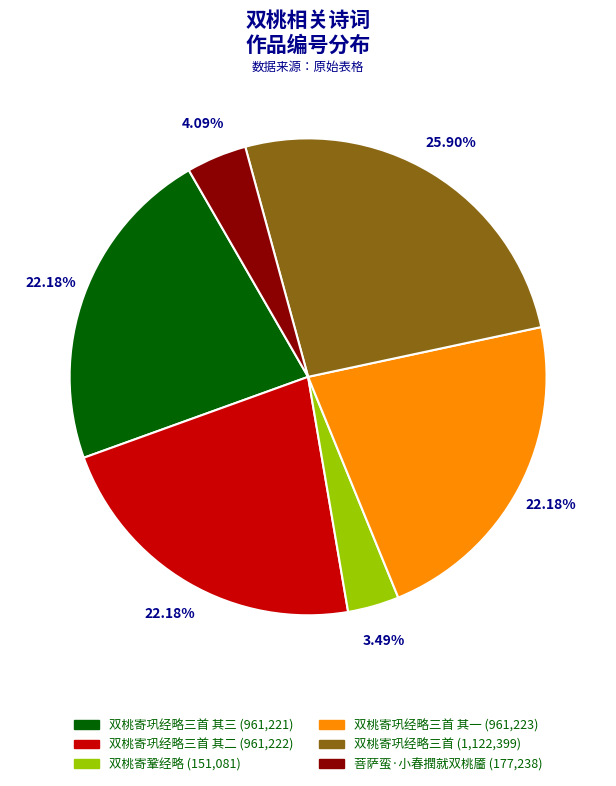

Is there any slice that represents more than half of the pie?

No